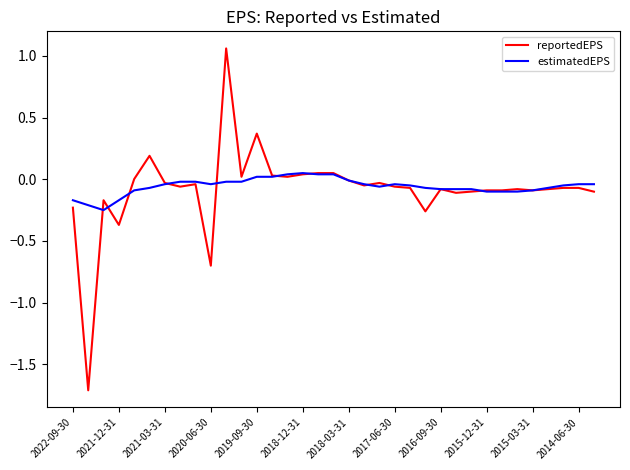

Which series has the largest range (max minus min)?

reportedEPS